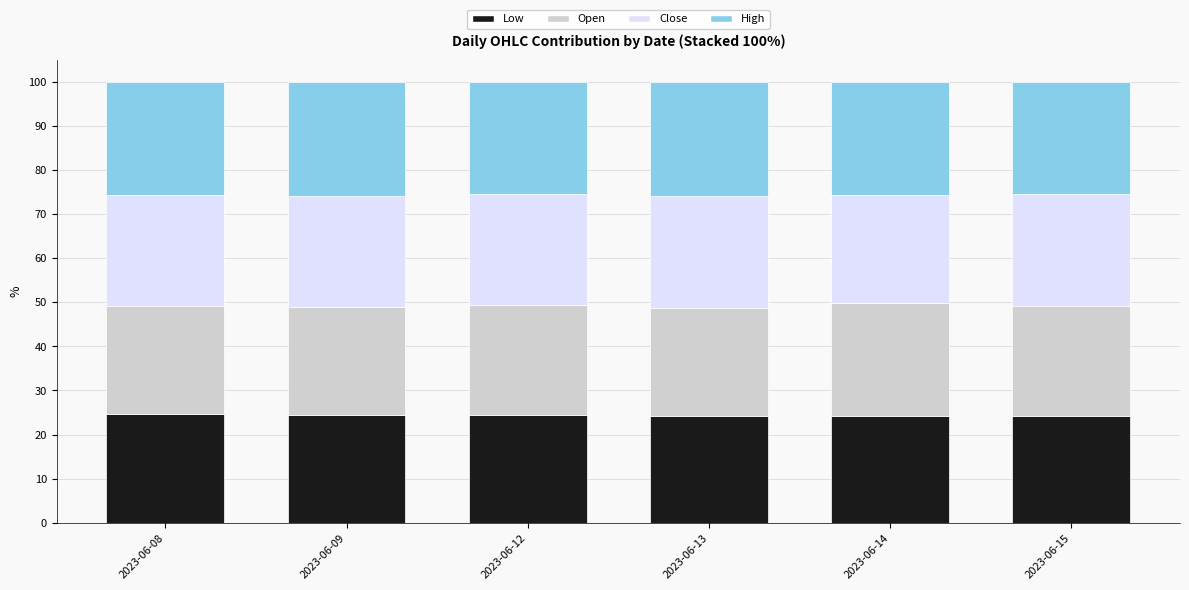

What is the minimum value for Low?

24.1